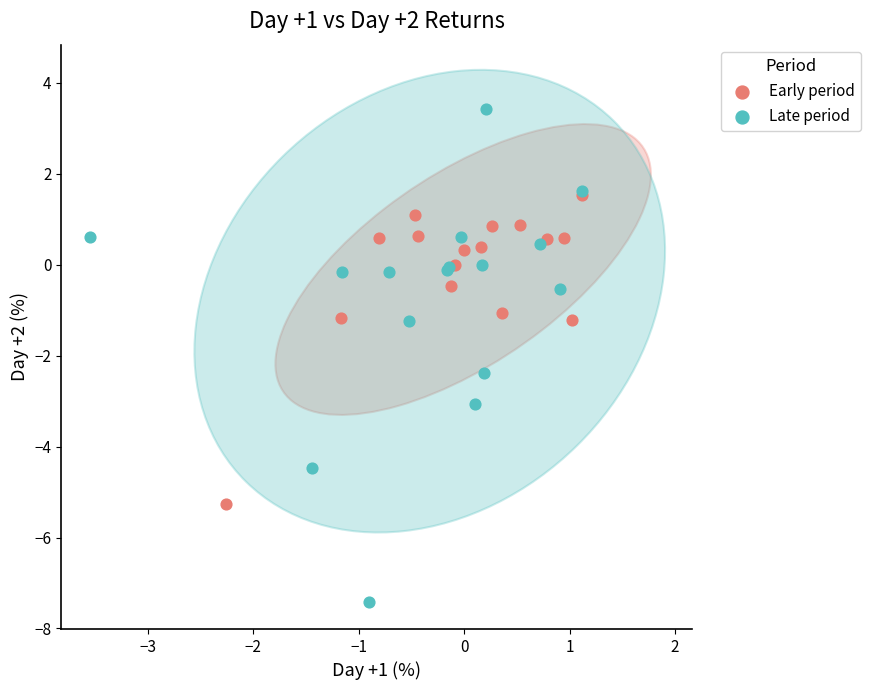

Which series has the widest spread of Y values?

Late period